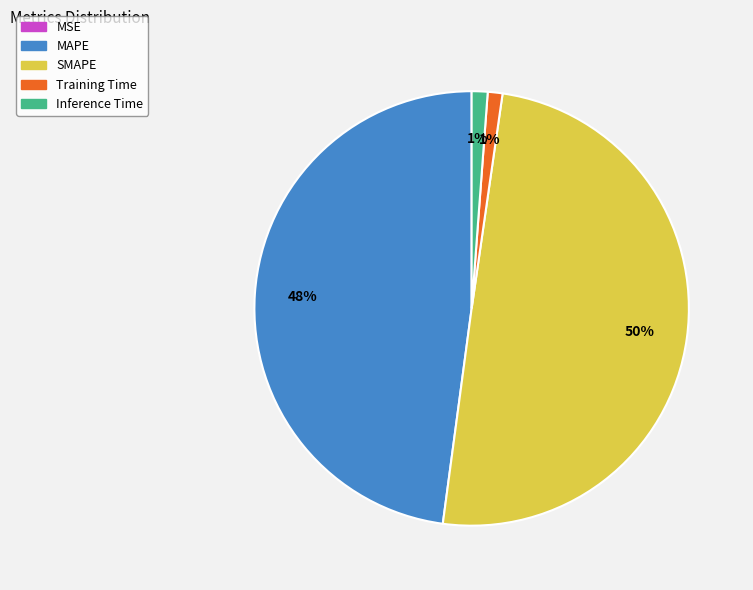

Which slice is the largest?

SMAPE